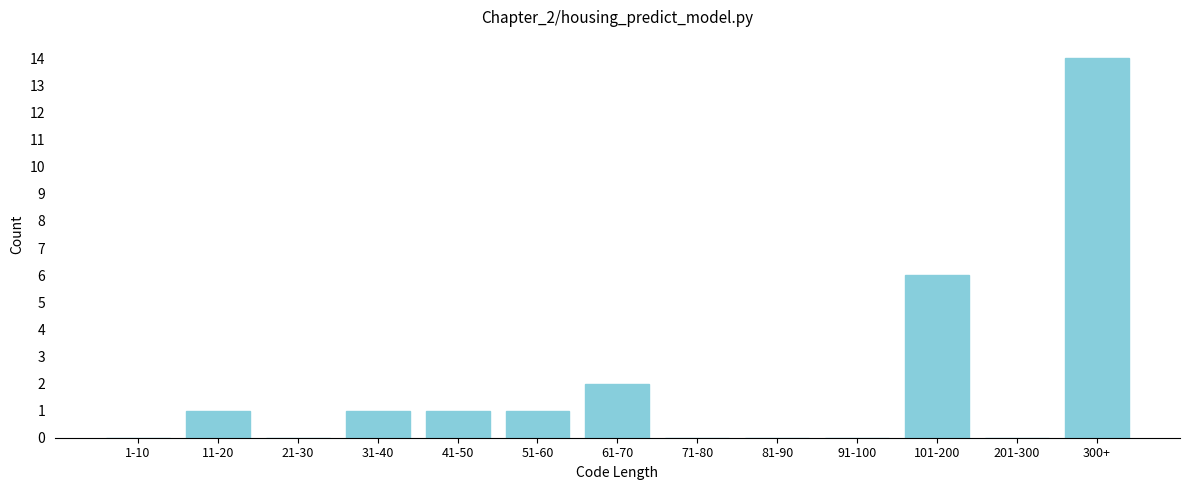

Reading left to right, list all the values displayed in this chart.

1-10=0	11-20=1	21-30=0	31-40=1	41-50=1	51-60=1	61-70=2	71-80=0	81-90=0	91-100=0	101-200=6	201-300=0	300+=14